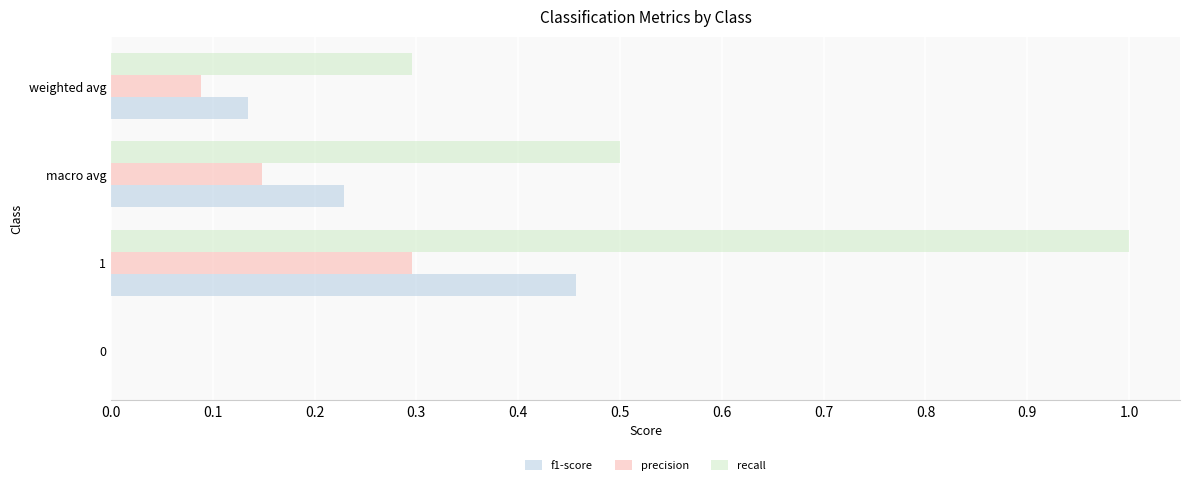

Which series has the largest total across all categories?

recall